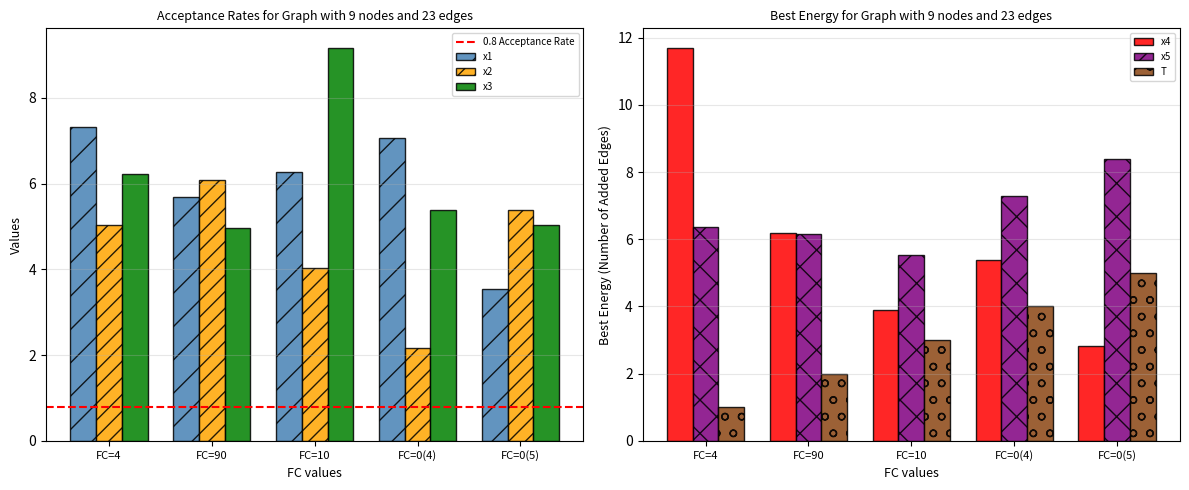

At how many categories does at least one series exceed 4?

5